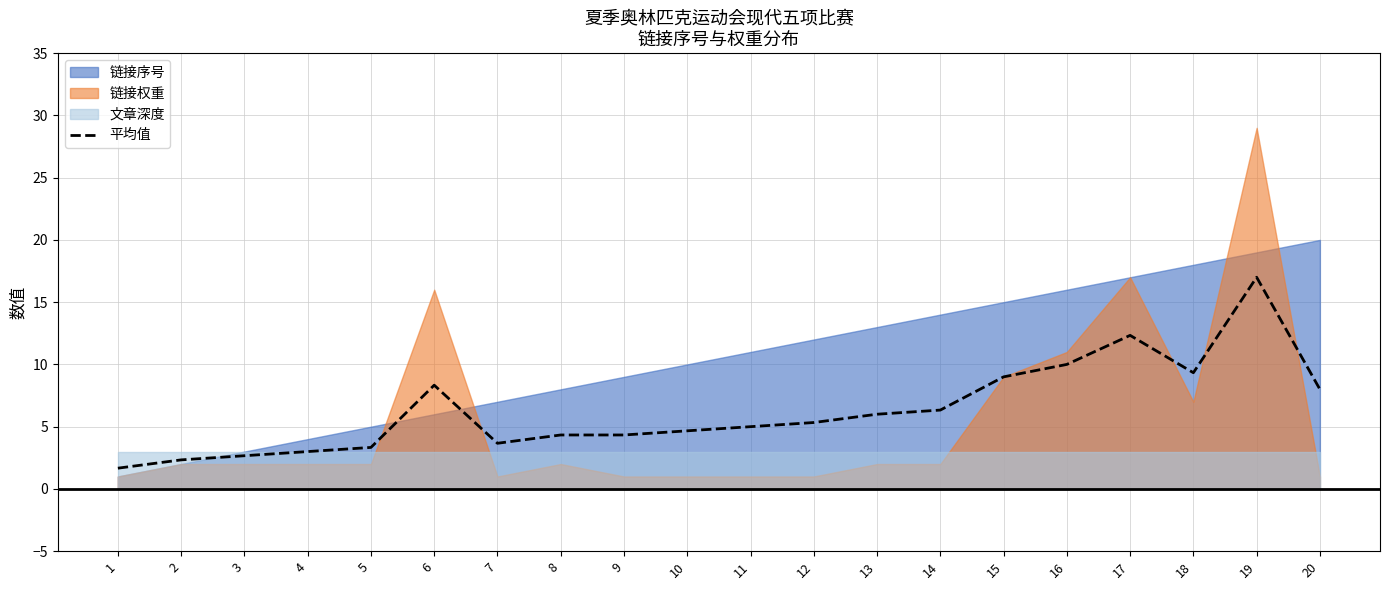

What is the lowest value of the 平均值 series?

1.7